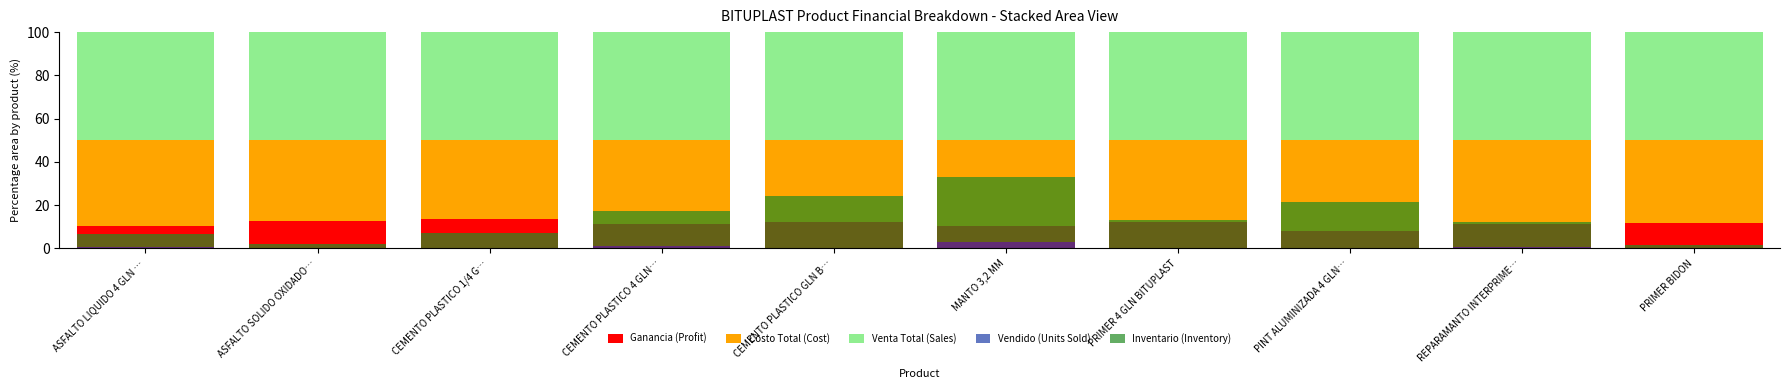

How many data points does each series have?

10